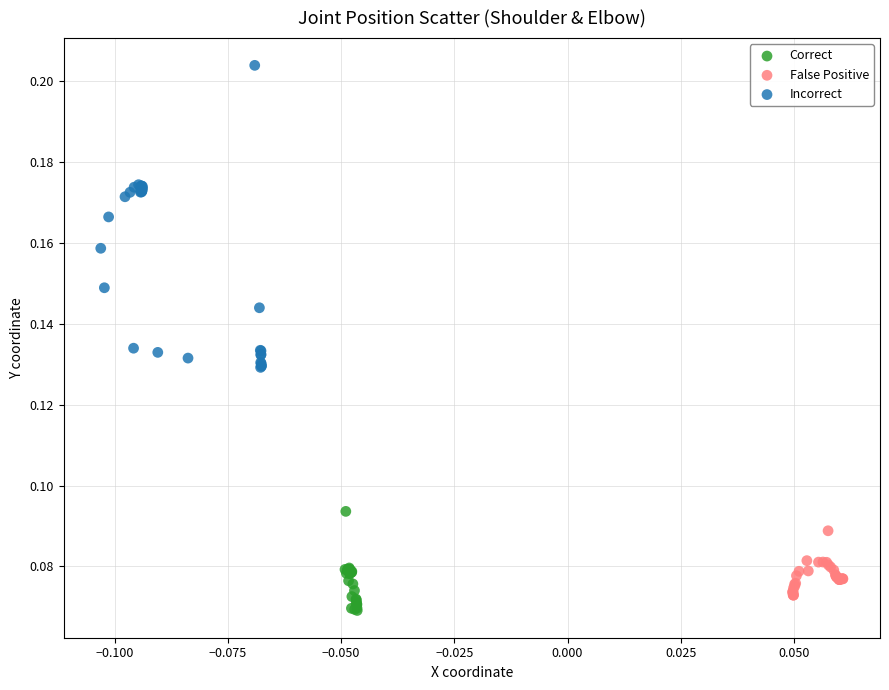

Which series has the largest Y range (max minus min)?

Incorrect